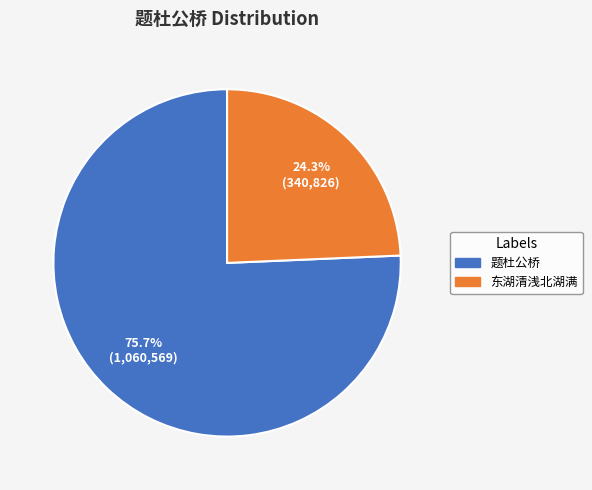

Does any single category account for the majority?

Yes